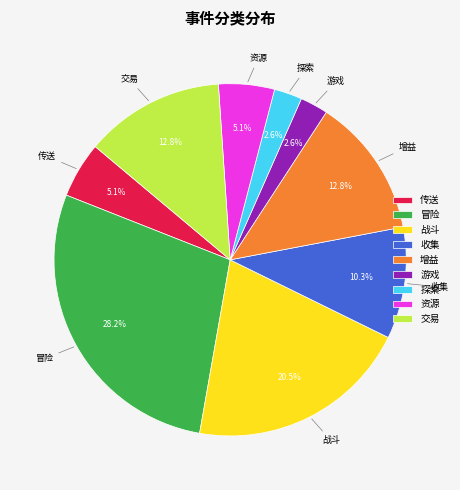

Do 交易 and 探索 together represent more than half of the pie?

No